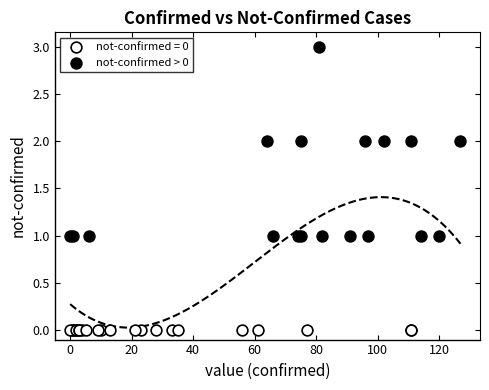

Which series contains the lowest Y value?

not-confirmed = 0